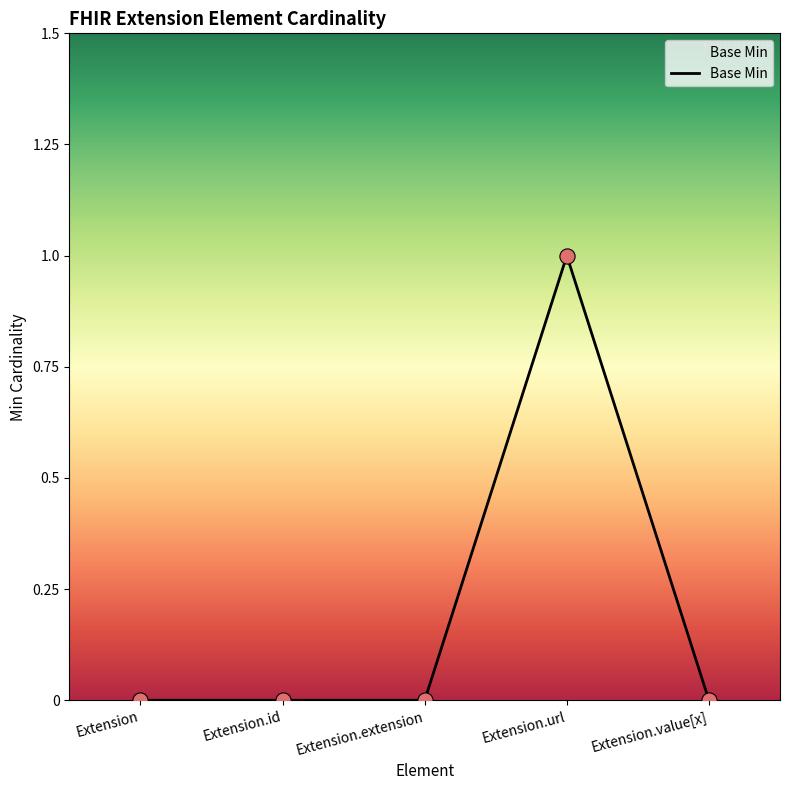

Which has a higher value, Extension.url or Extension.extension?

Extension.url